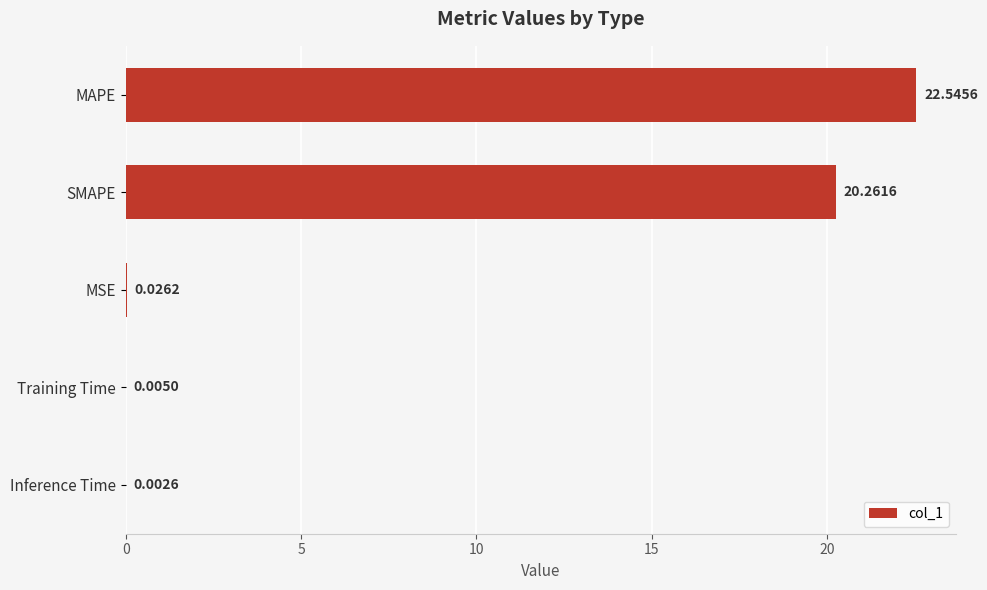

What is the sum of all values?

42.8